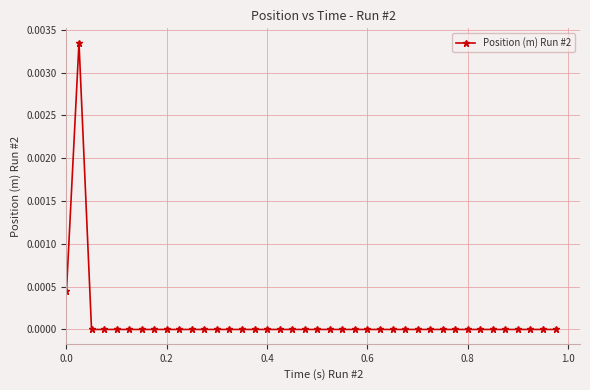

Count the number of categories in the chart.

40